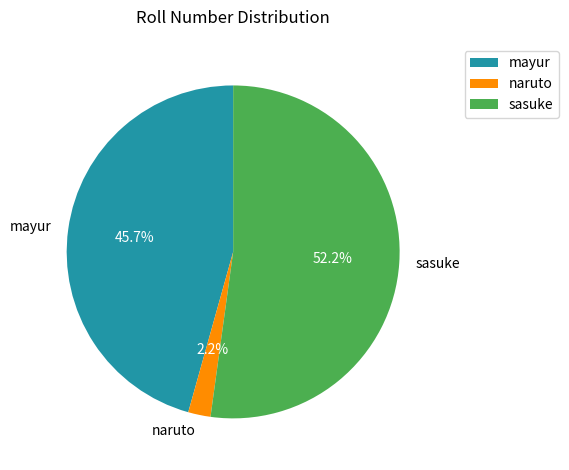

Which category has the smallest portion of the pie?

naruto